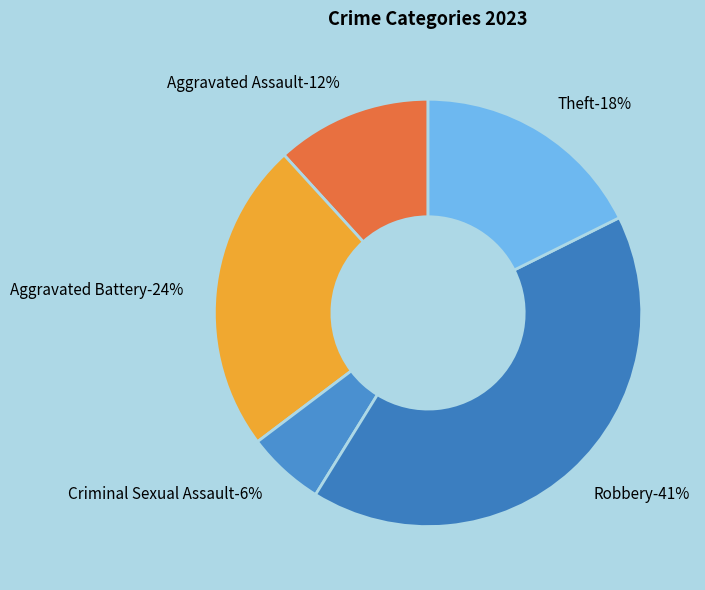

What portion of the pie excludes Robbery?

58.8%